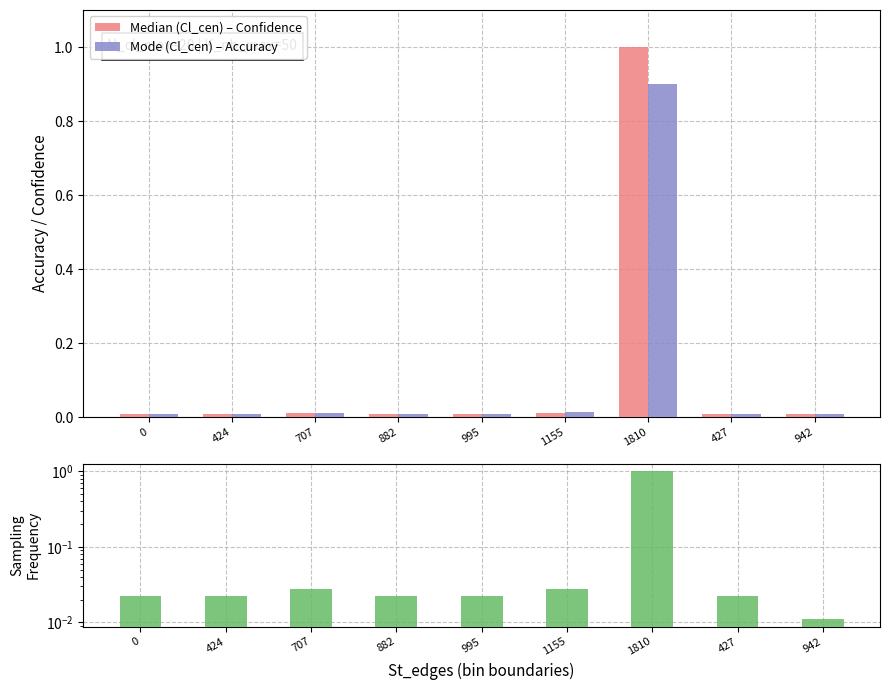

Which has a higher value, 1155 or 0?

1155